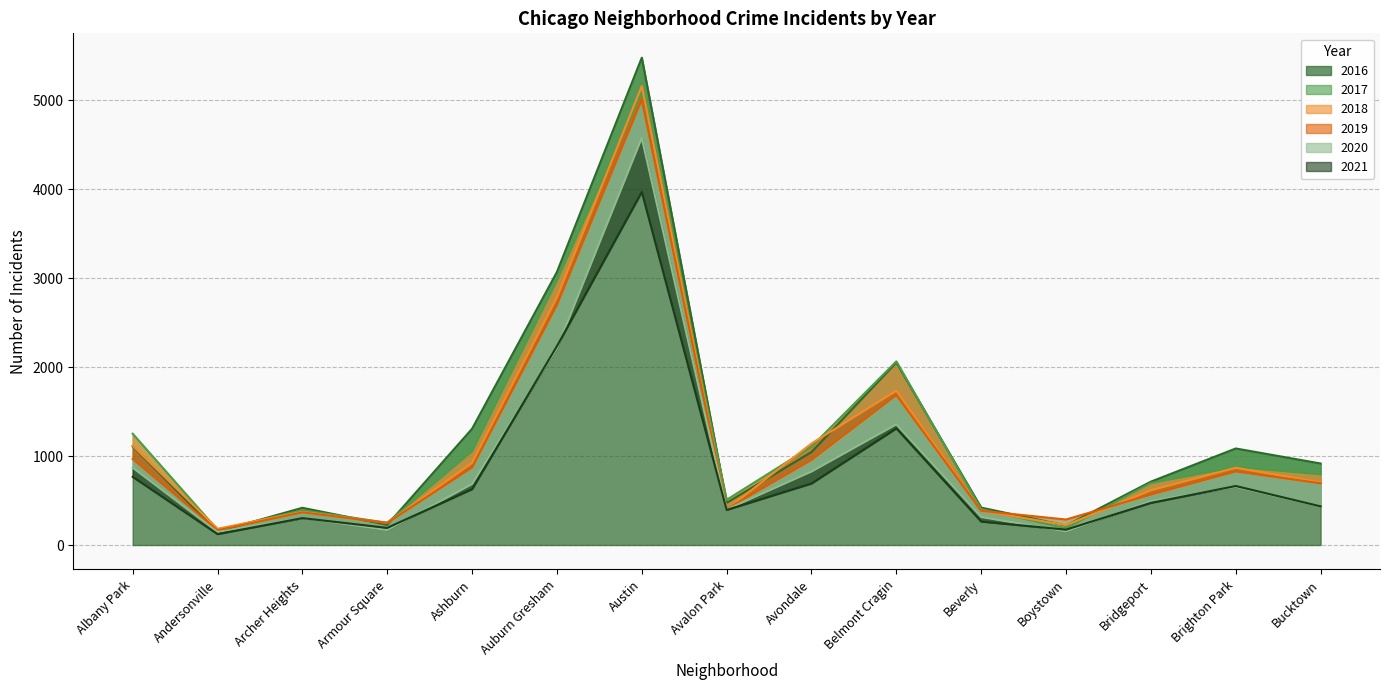

What is the value of the 2018 point at the 3rd from the left?

374